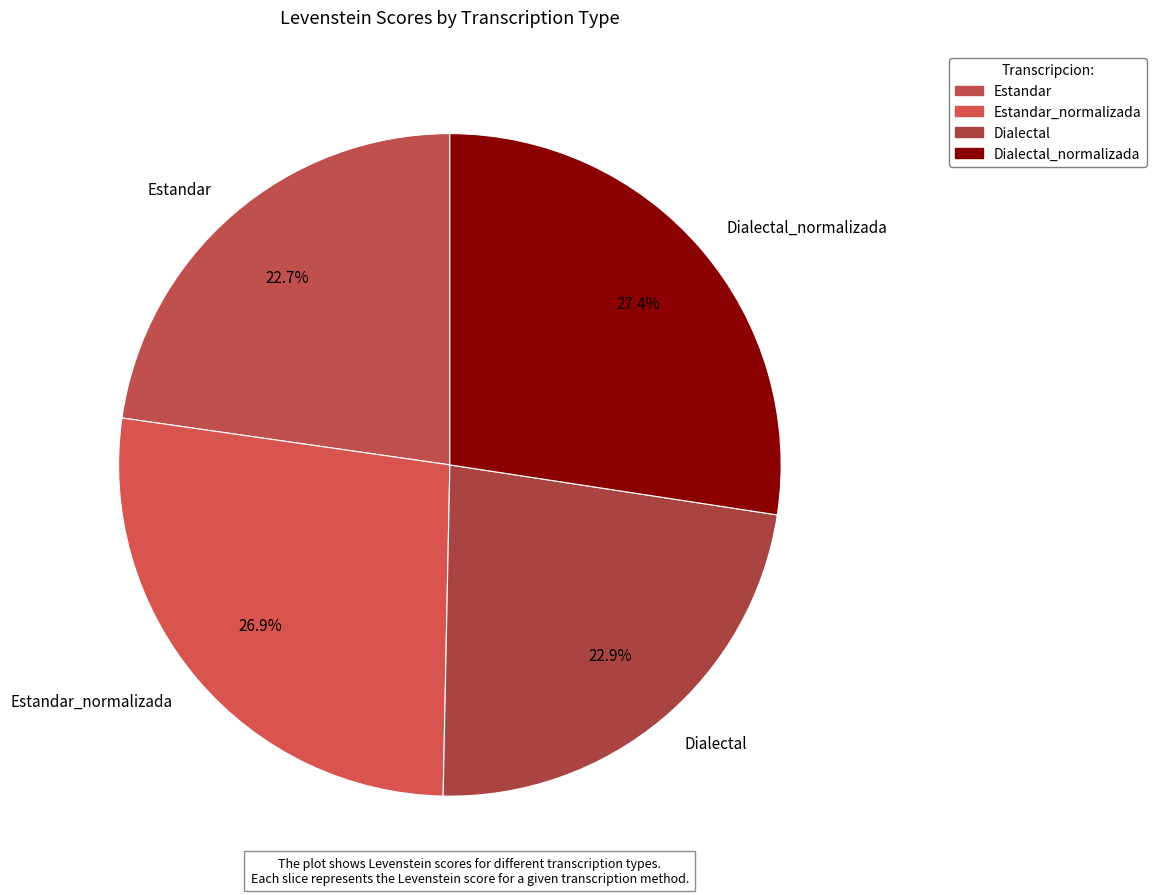

Does Dialectal represent more than half of the total?

No